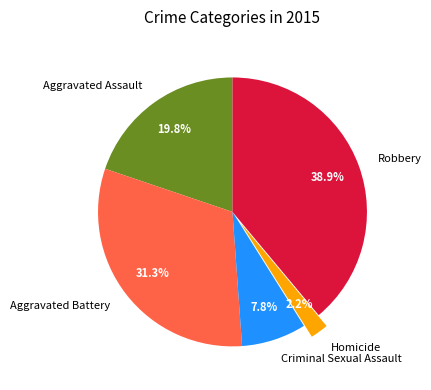

True or false: Criminal Sexual Assault accounts for 15% of the total.

False